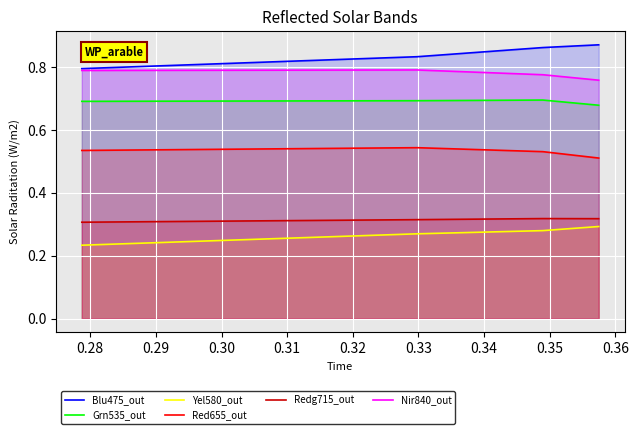

What is the average value of the Redg715_out series?

0.3